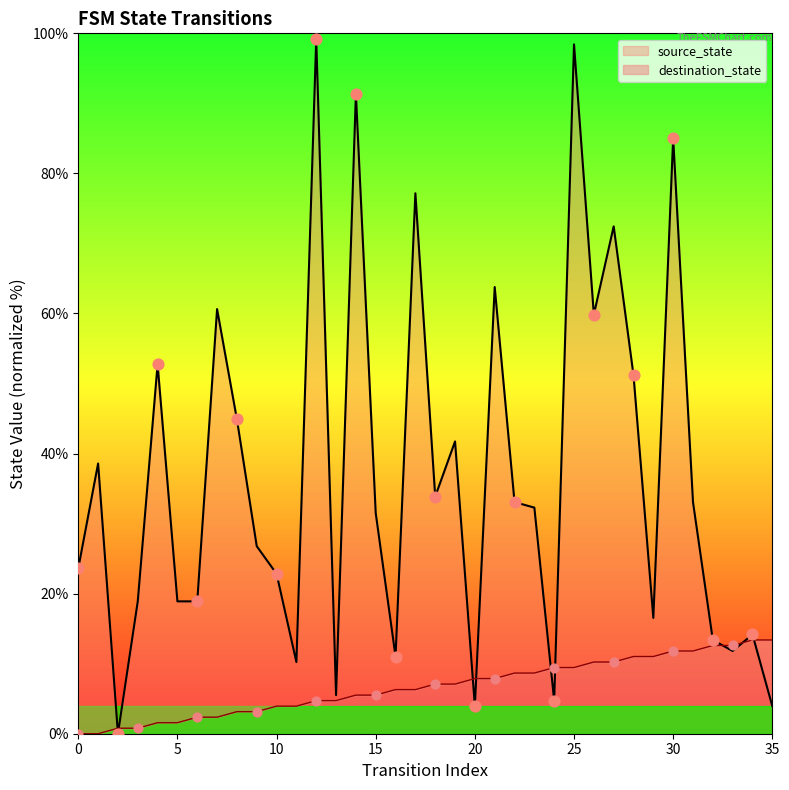

What is the total value across all series at 18?

40.9